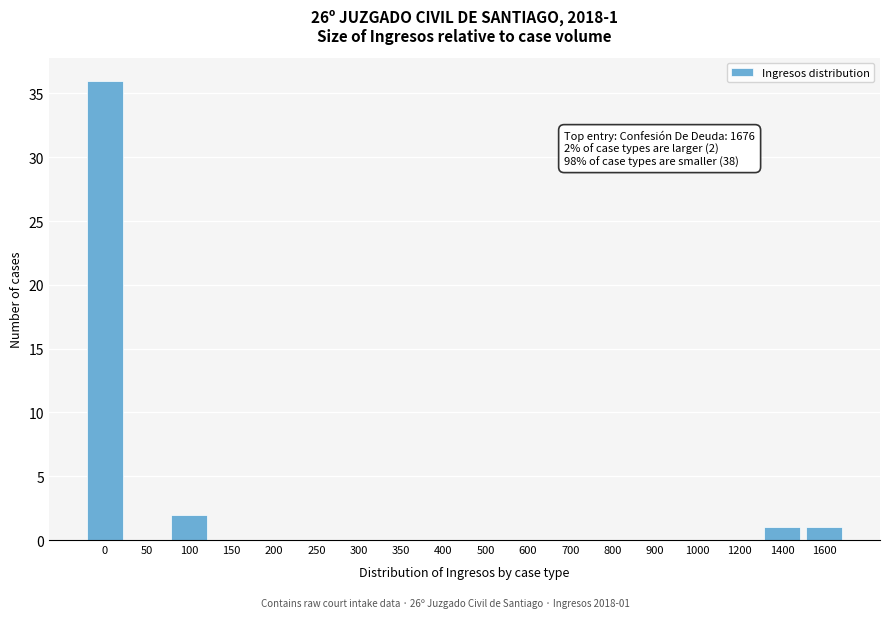

Reading left to right, list all the values displayed in this chart.

0=36	50=0	100=2	150=0	200=0	250=0	300=0	350=0	400=0	500=0	600=0	700=0	800=0	900=0	1000=0	1200=0	1400=1	1600=1